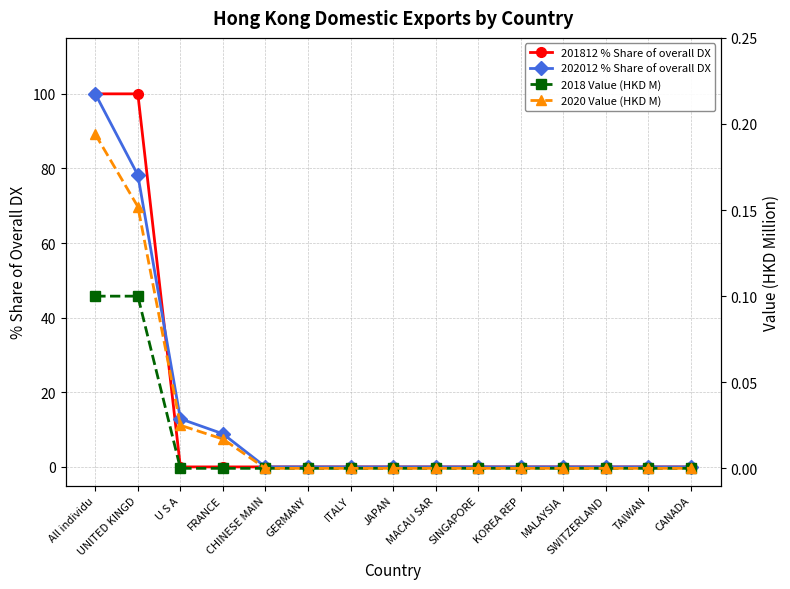

What is the maximum value shown in the chart?

100.0